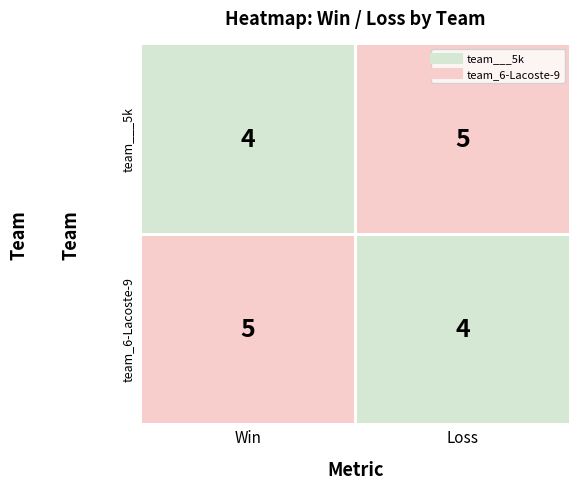

Is the value of team_6-Lacoste-9 at 1 greater than the value of team___5k at 1?

No